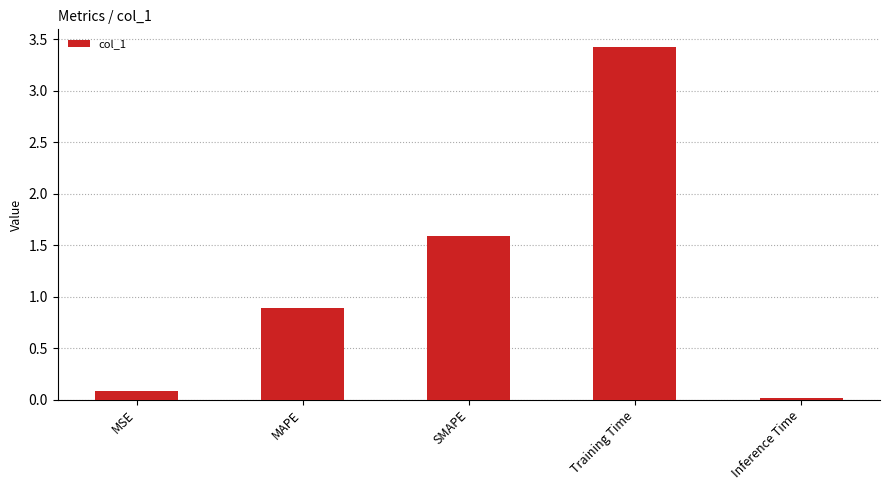

Does the chart contain stacked bars?

No